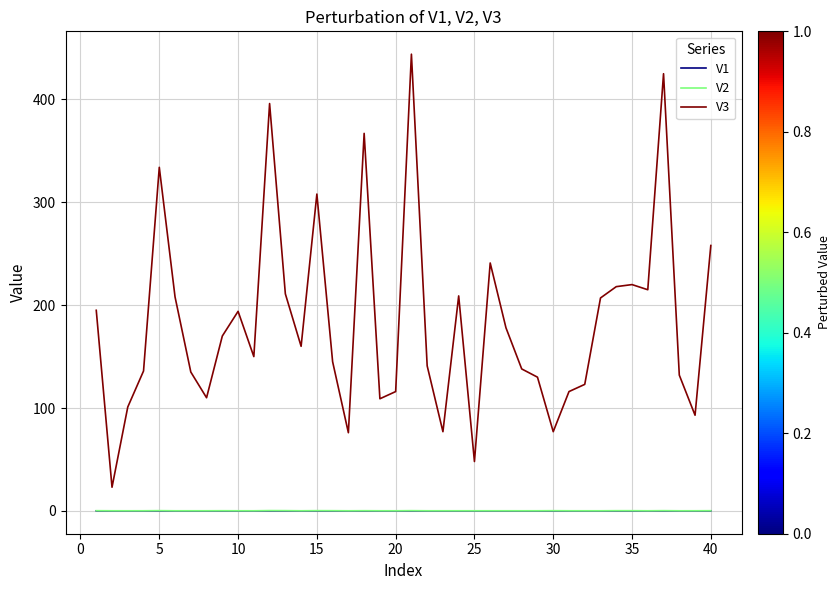

Which series has the largest range (max minus min)?

V3